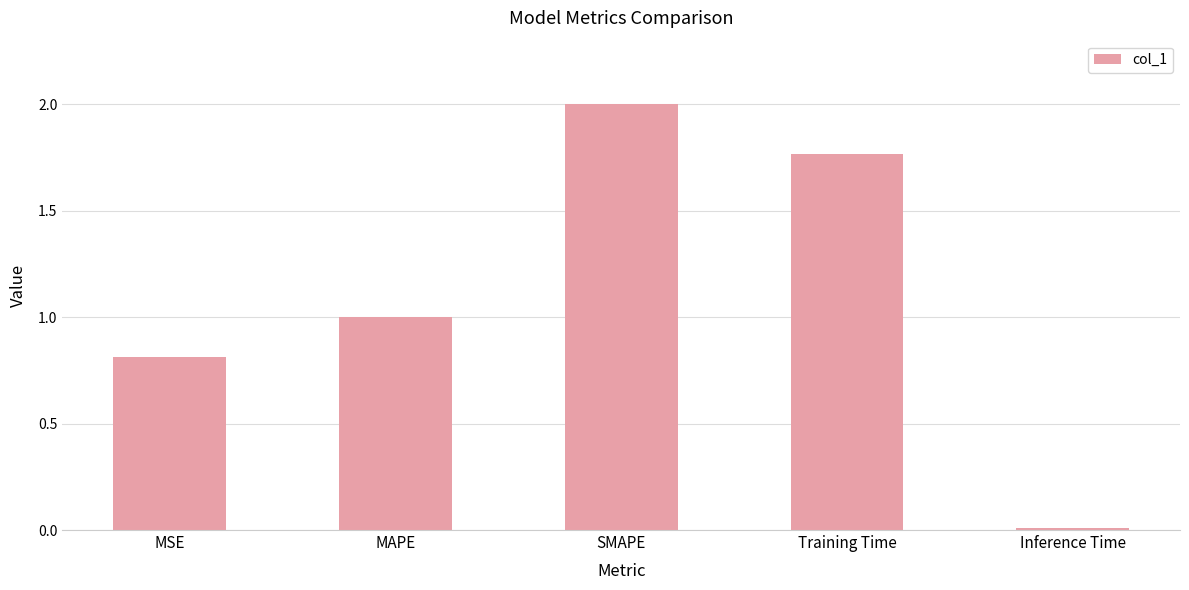

What is the change in value from MSE to Inference Time?

-0.8